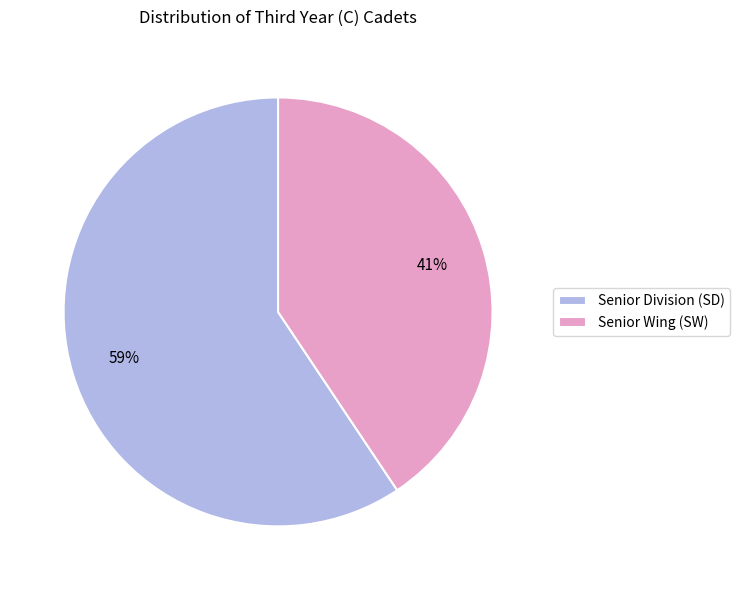

How many slices are in this pie chart?

2